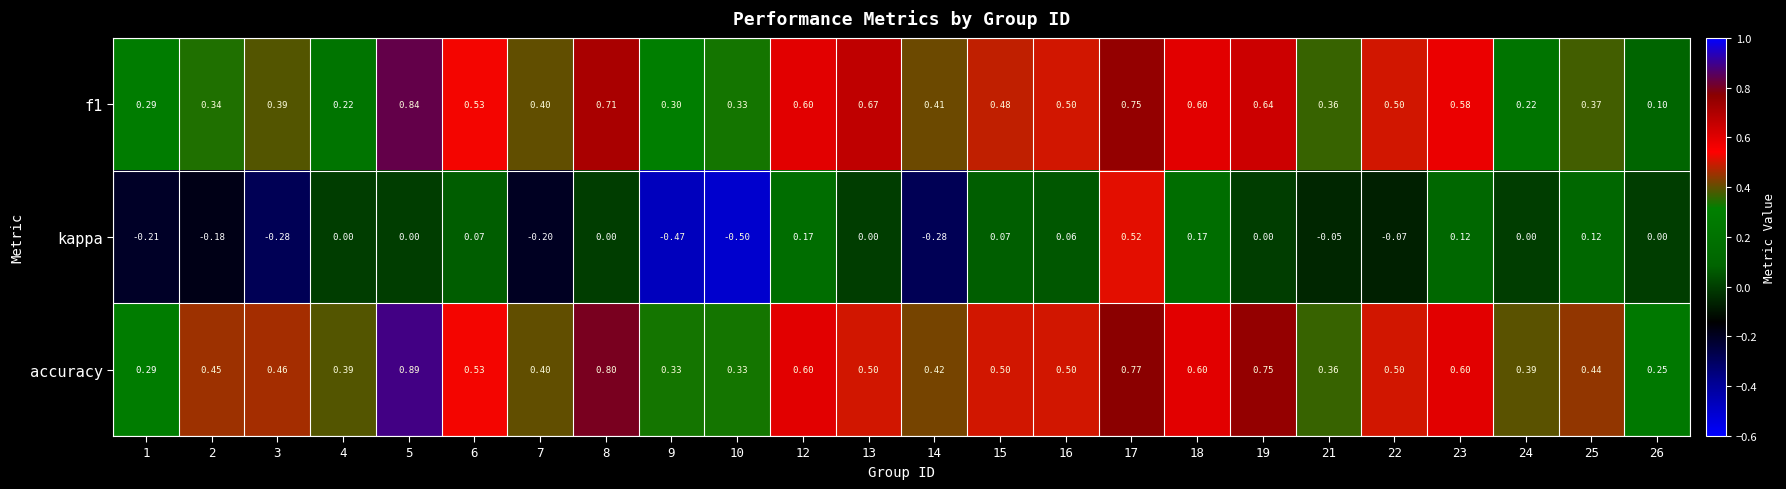

Which series changed the most between 13 and 17?

kappa